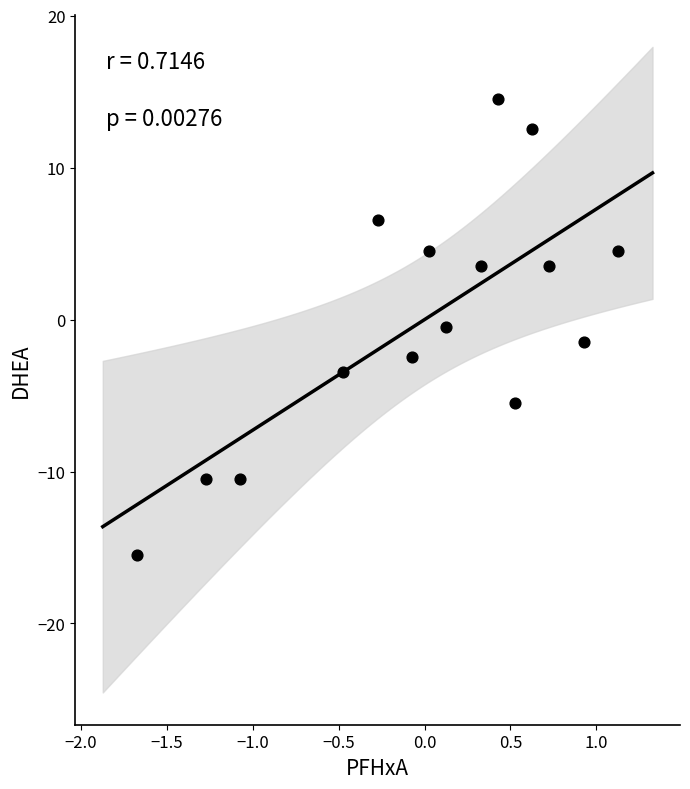

What is the range of X values (max minus min)?

2.8